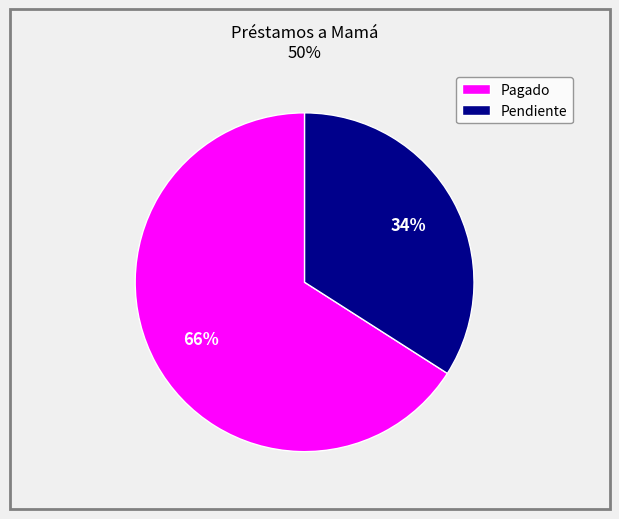

Rank the categories by value from highest to lowest.

Pagado, Pendiente